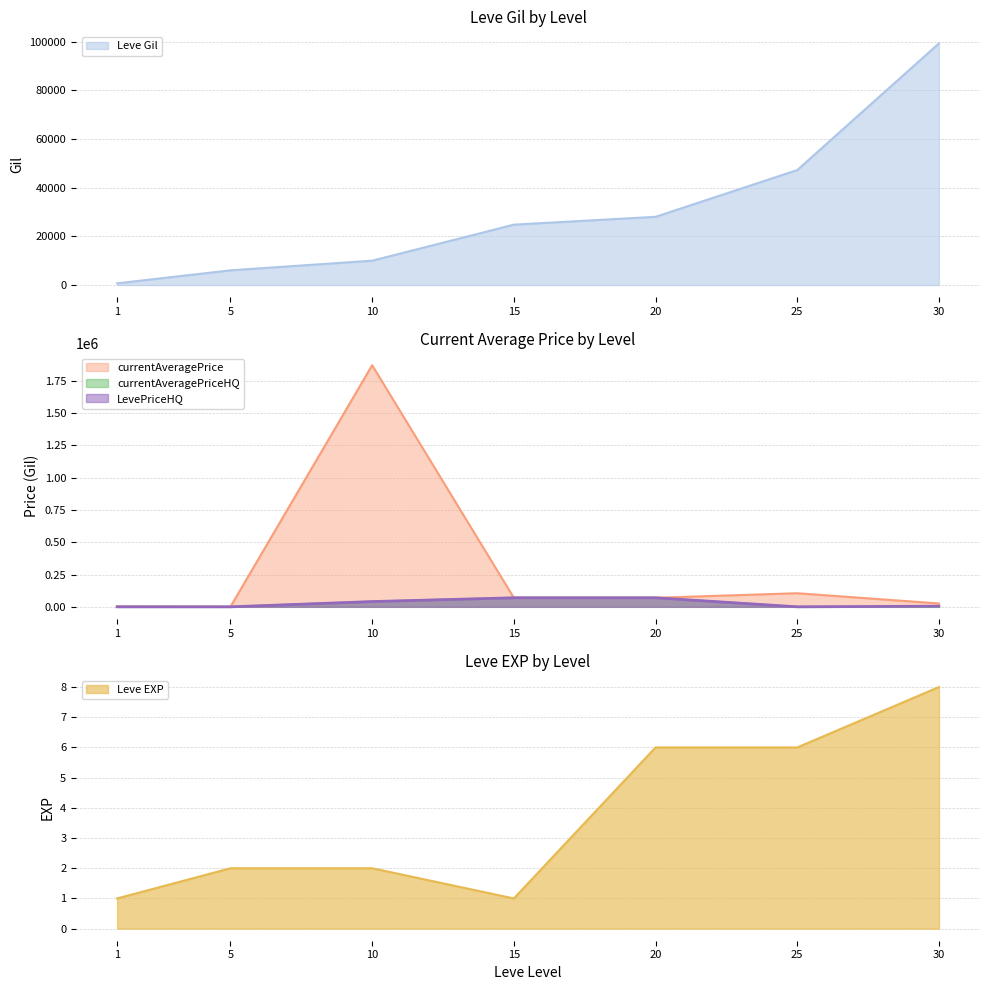

What is the total value across all series at 20?

238073